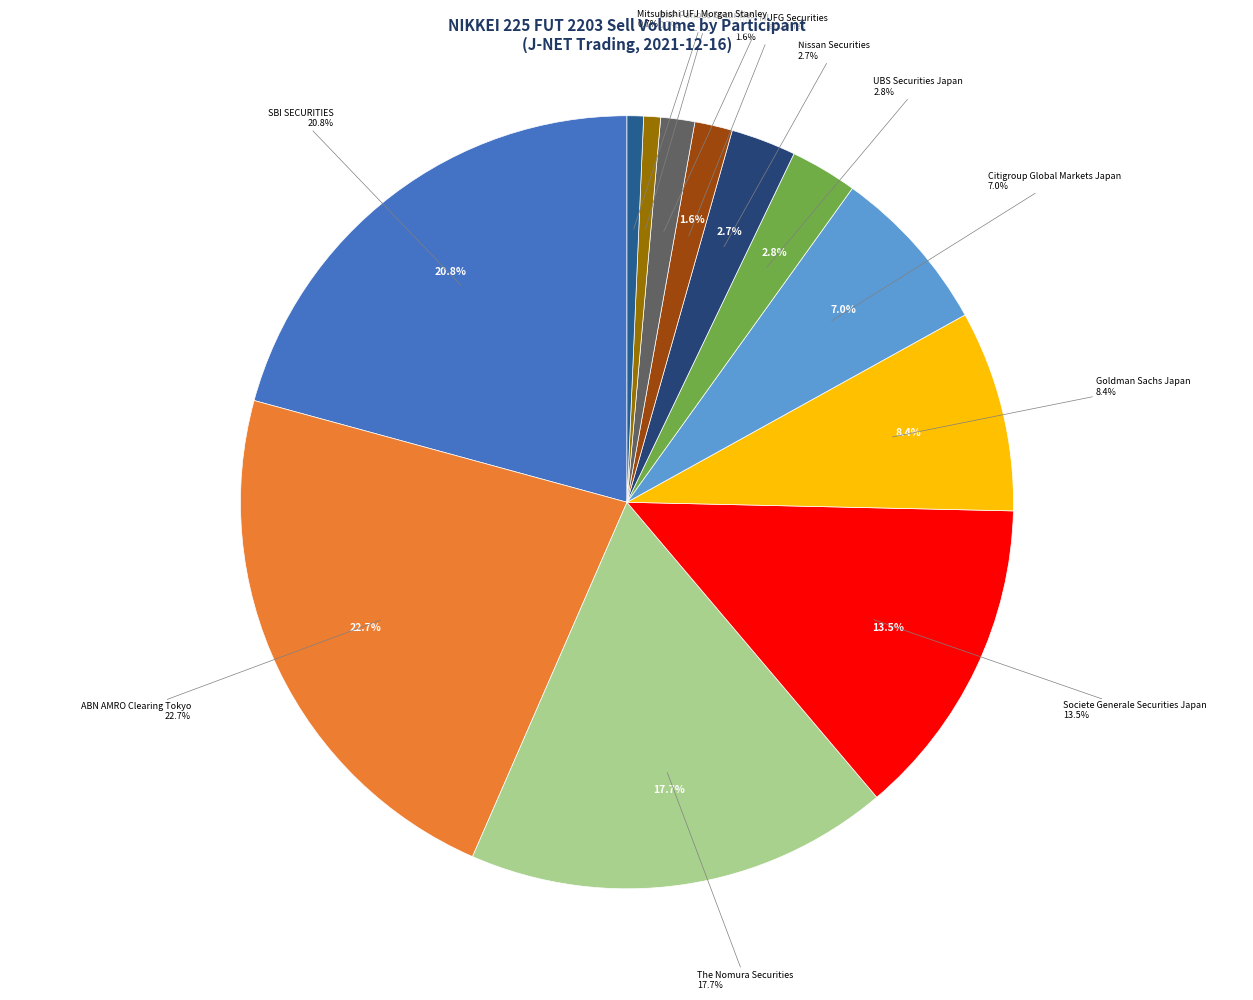

Is the sum of UBS Securities Japan and The Nomura Securities greater than half?

No